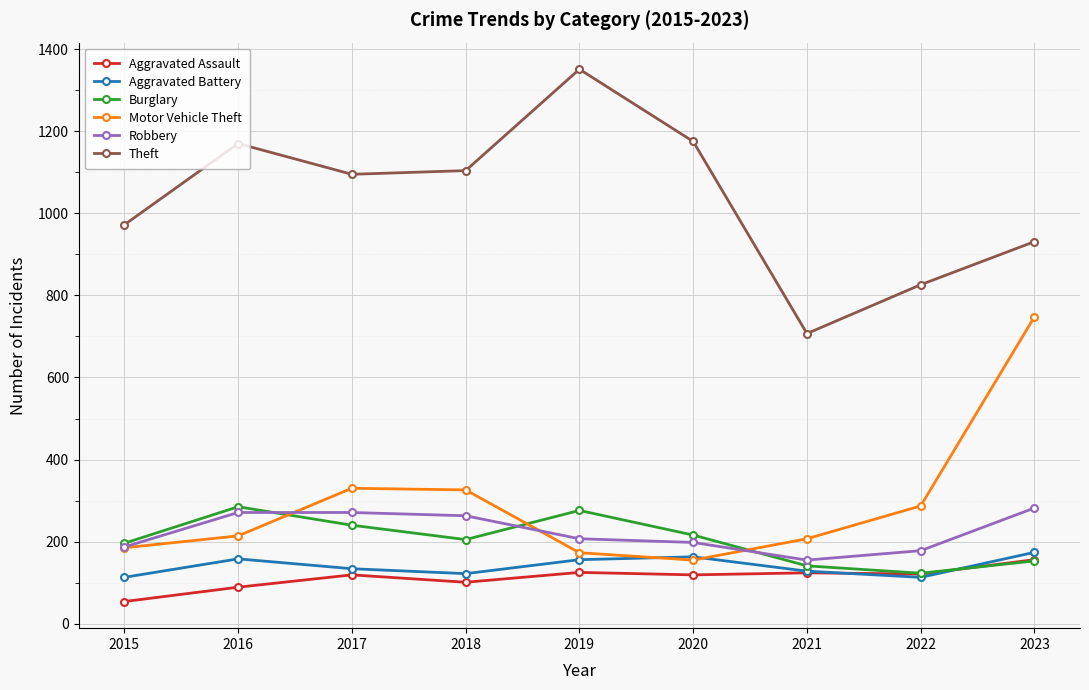

True or false: Burglary has more than 0 interior local peaks.

True